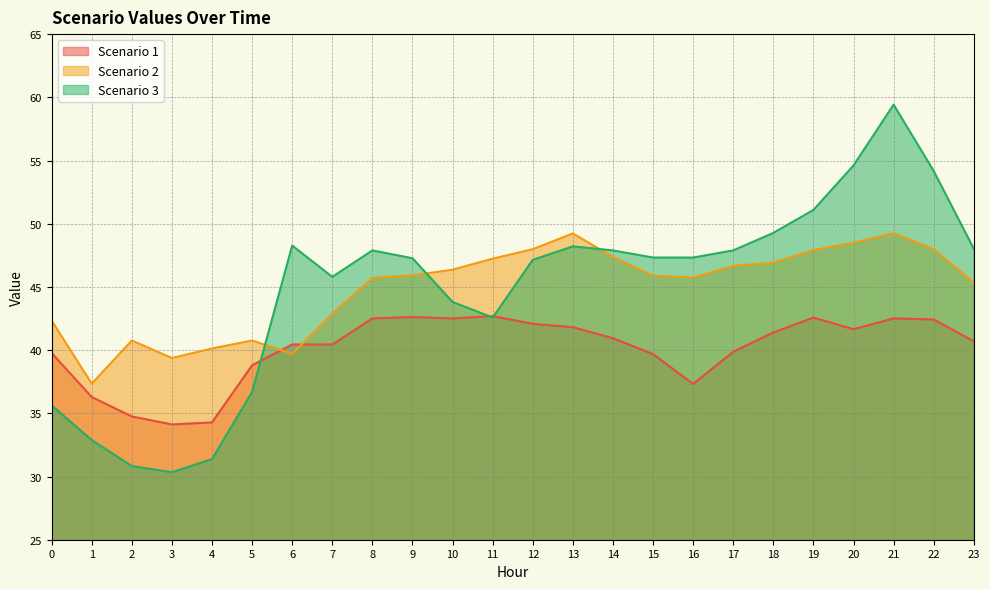

What is the difference between the Scenario 2 values at 8 and 21?

3.5